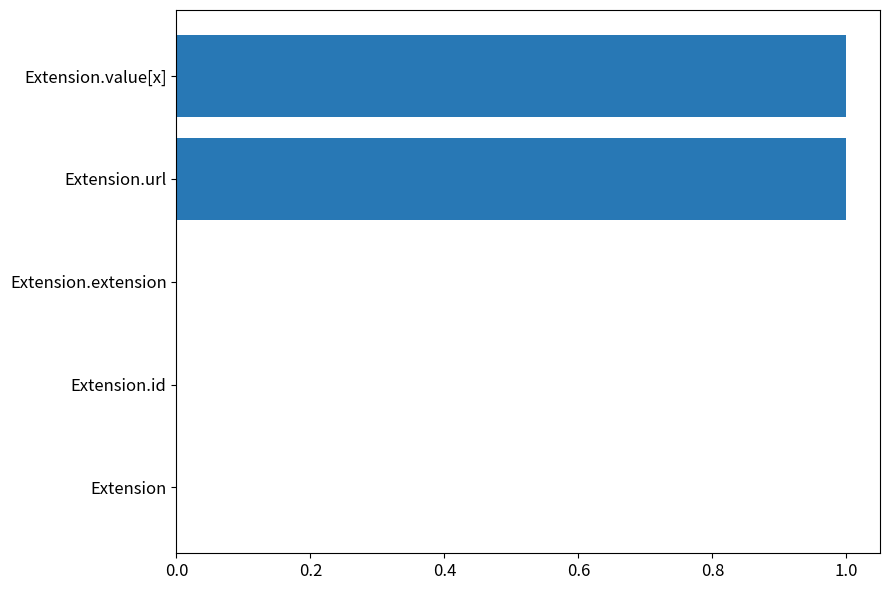

Between Extension and Extension.value[x], which is larger?

Extension.value[x]